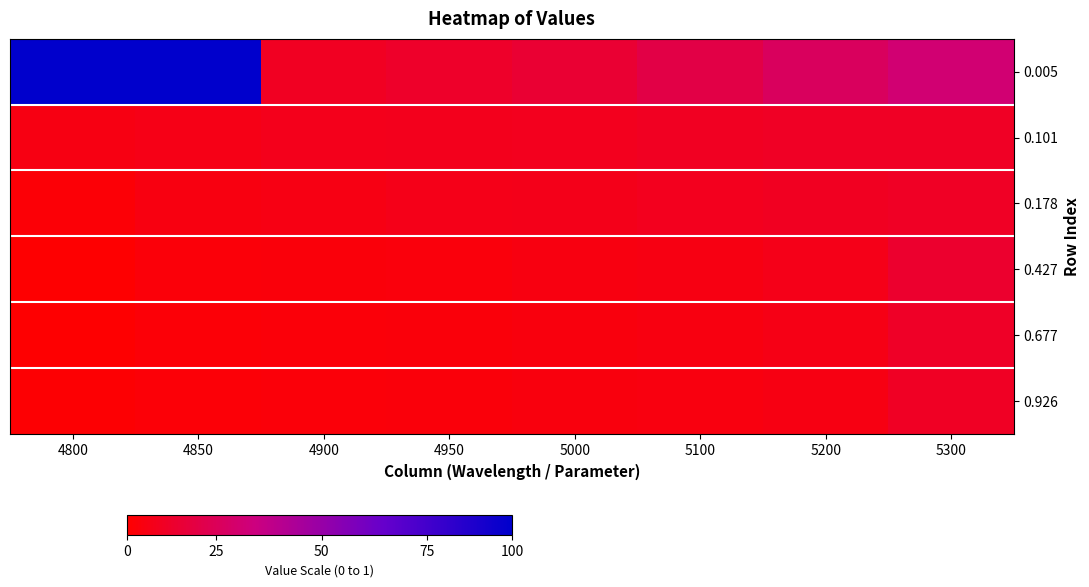

Reading left to right, list all the values displayed in this chart.

0.005: 4800=1.0	4850=1.0	4900=0.2	4950=0.2	5000=0.2	5100=0.3	5200=0.3	5300=0.4
0.101: 4800=0.1	4850=0.1	4900=0.2	4950=0.2	5000=0.2	5100=0.2	5200=0.2	5300=0.2
0.178: 4800=0.1	4850=0.1	4900=0.1	4950=0.1	5000=0.2	5100=0.2	5200=0.2	5300=0.2
0.427: 4800=0.1	4850=0.1	4900=0.1	4950=0.1	5000=0.1	5100=0.1	5200=0.1	5300=0.2
0.677: 4800=0.1	4850=0.1	4900=0.1	4950=0.1	5000=0.1	5100=0.1	5200=0.1	5300=0.2
0.926: 4800=0.1	4850=0.1	4900=0.1	4950=0.1	5000=0.1	5100=0.1	5200=0.1	5300=0.2